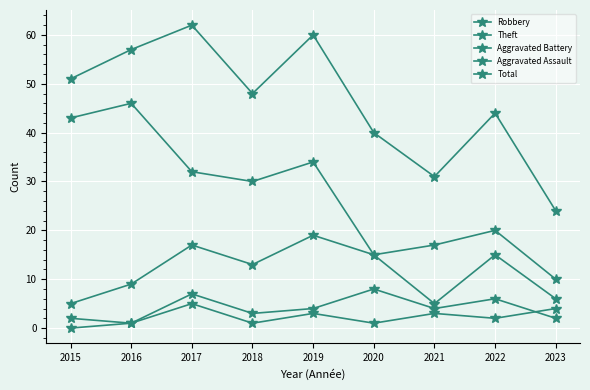

Where is Robbery nearest to the value 12?

2018